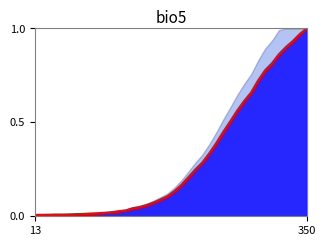

What is the value of the 24th point from the left?

0.2